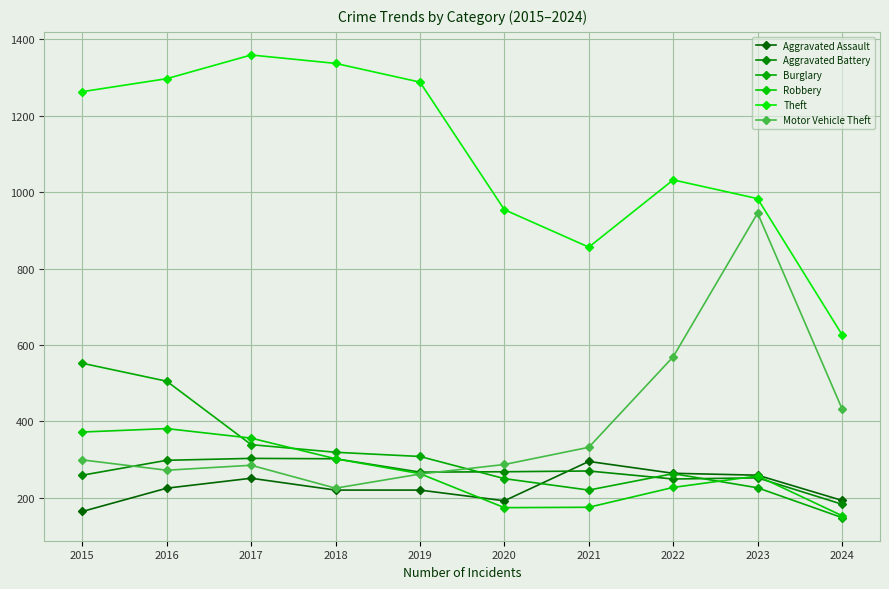

At which category does Motor Vehicle Theft reach its first local valley?

2016